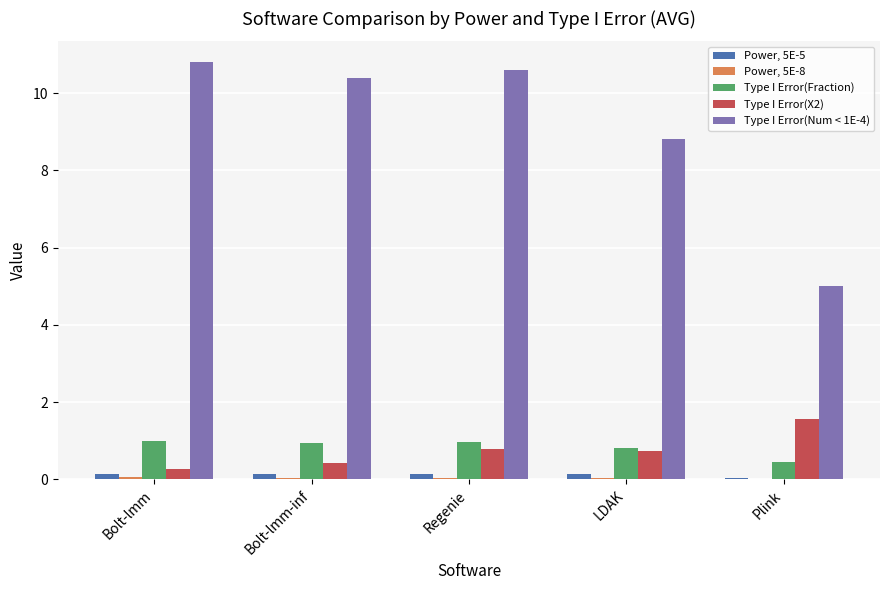

Between Bolt-lmm-inf and LDAK, which series saw the biggest shift?

Type I Error(Num < 1E-4)